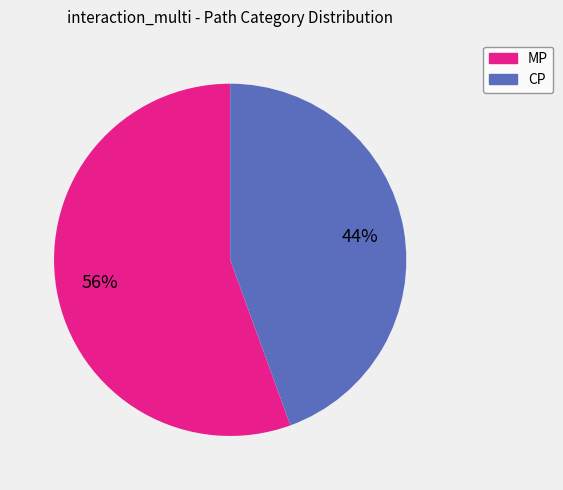

The CP slice represents 44% of the pie. True or false?

True